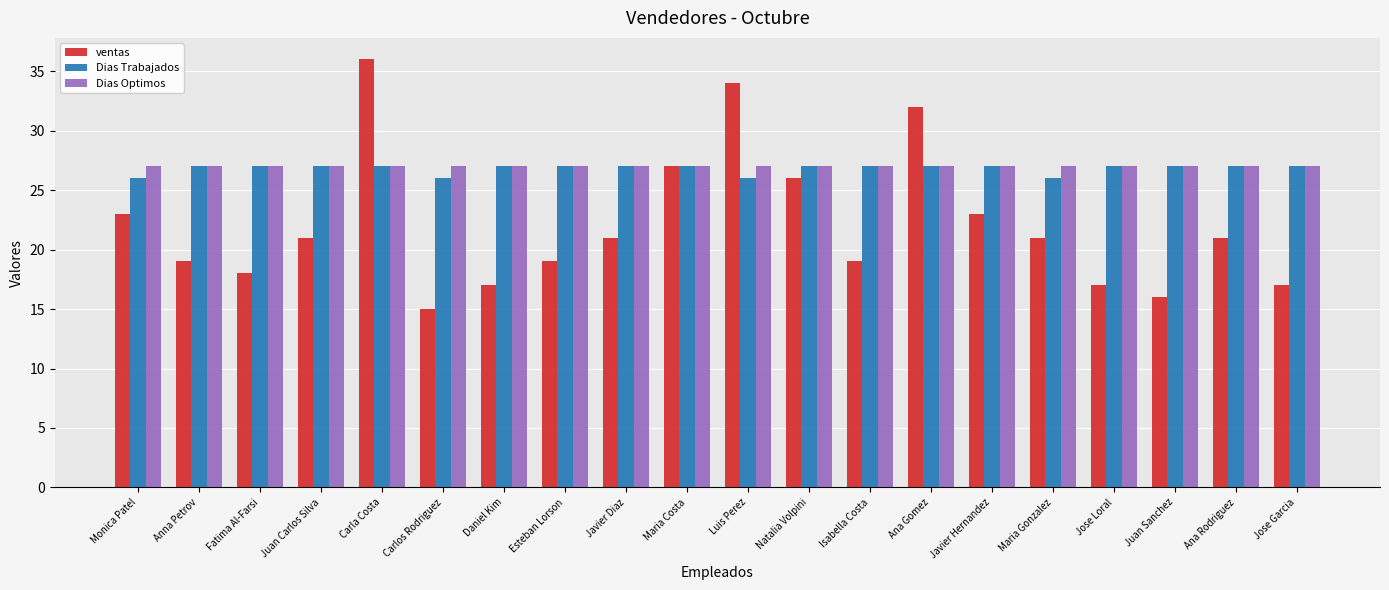

What is the sum of the ventas values at Juan Sanchez and Natalia Volpini?

42